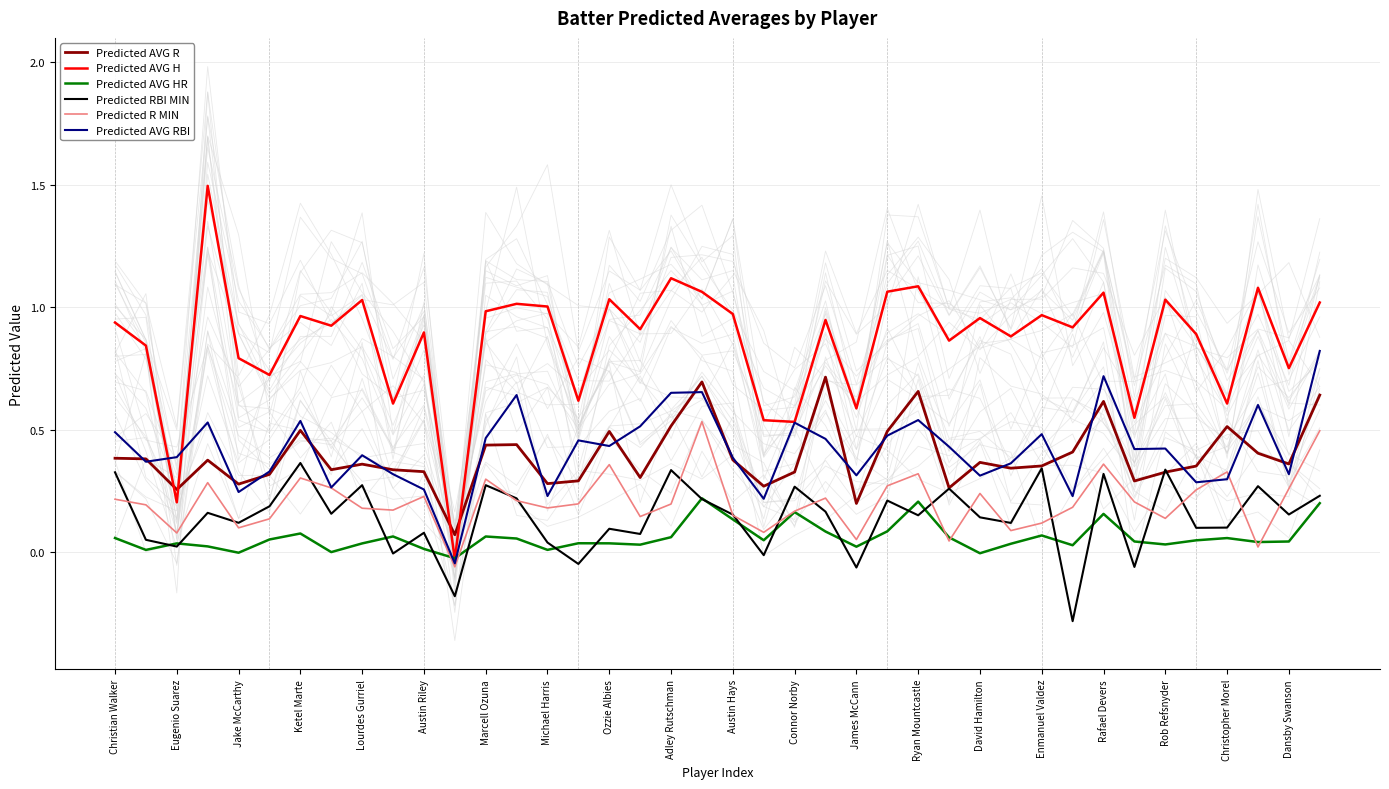

Is the value of Predicted AVG R at Rafael Devers greater than the value of Predicted R MIN at Ketel Marte?

Yes